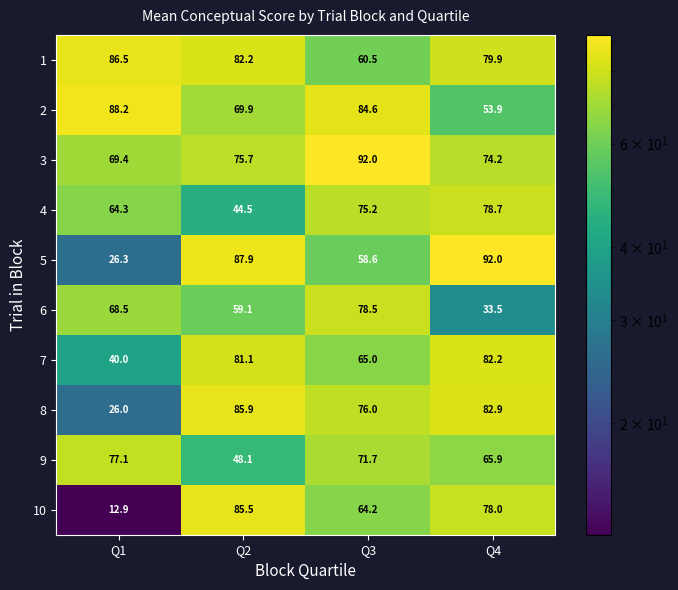

What is the difference between the second highest and minimum values in the 2 series?

30.7